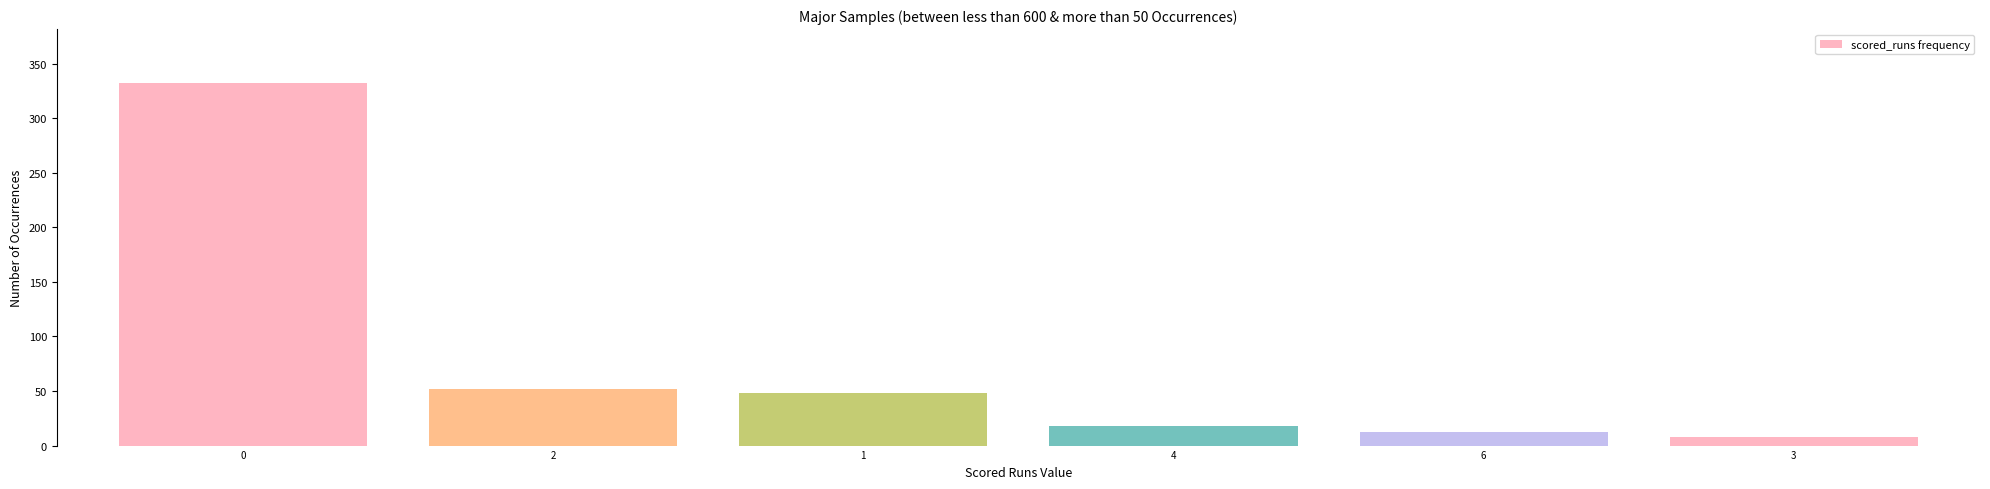

Reading left to right, list all the values displayed in this chart.

332	52	48	18	12	8